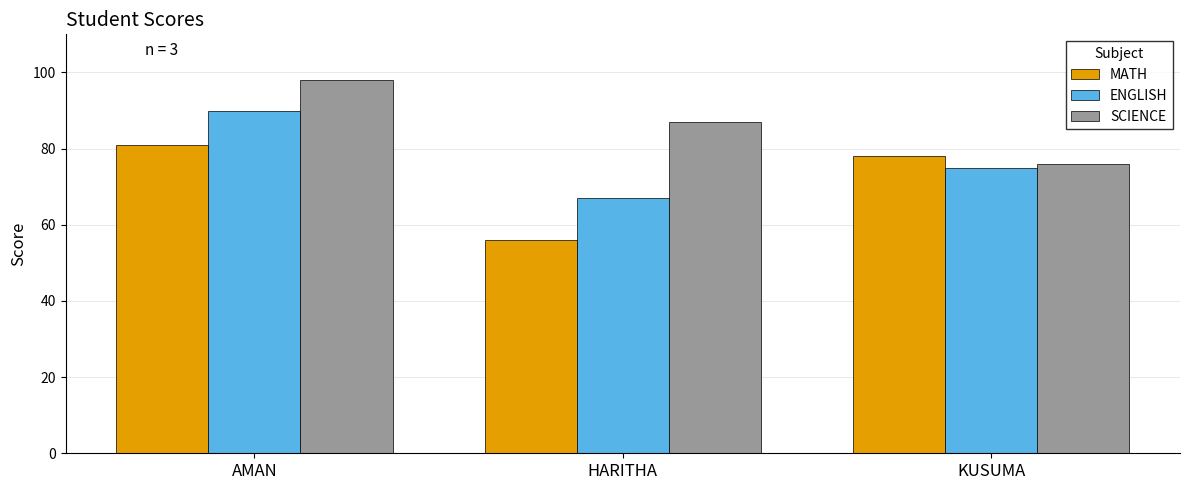

What is the label of the 1st bar from the left?

AMAN